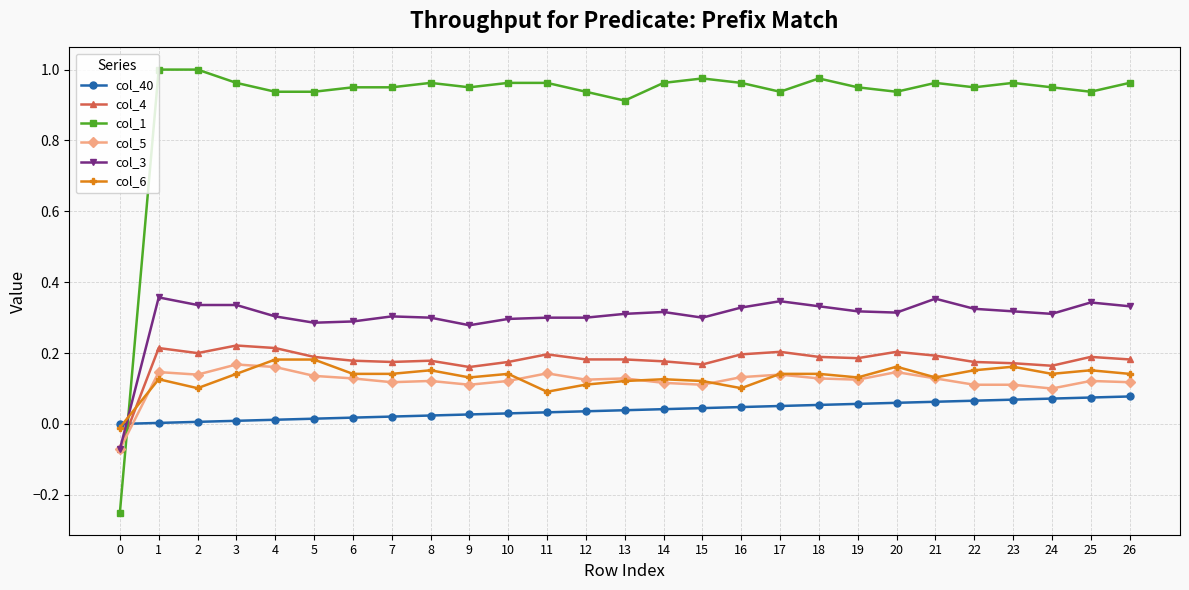

What are all the series names shown in the legend?

col_40, col_4, col_1, col_5, col_3, col_6